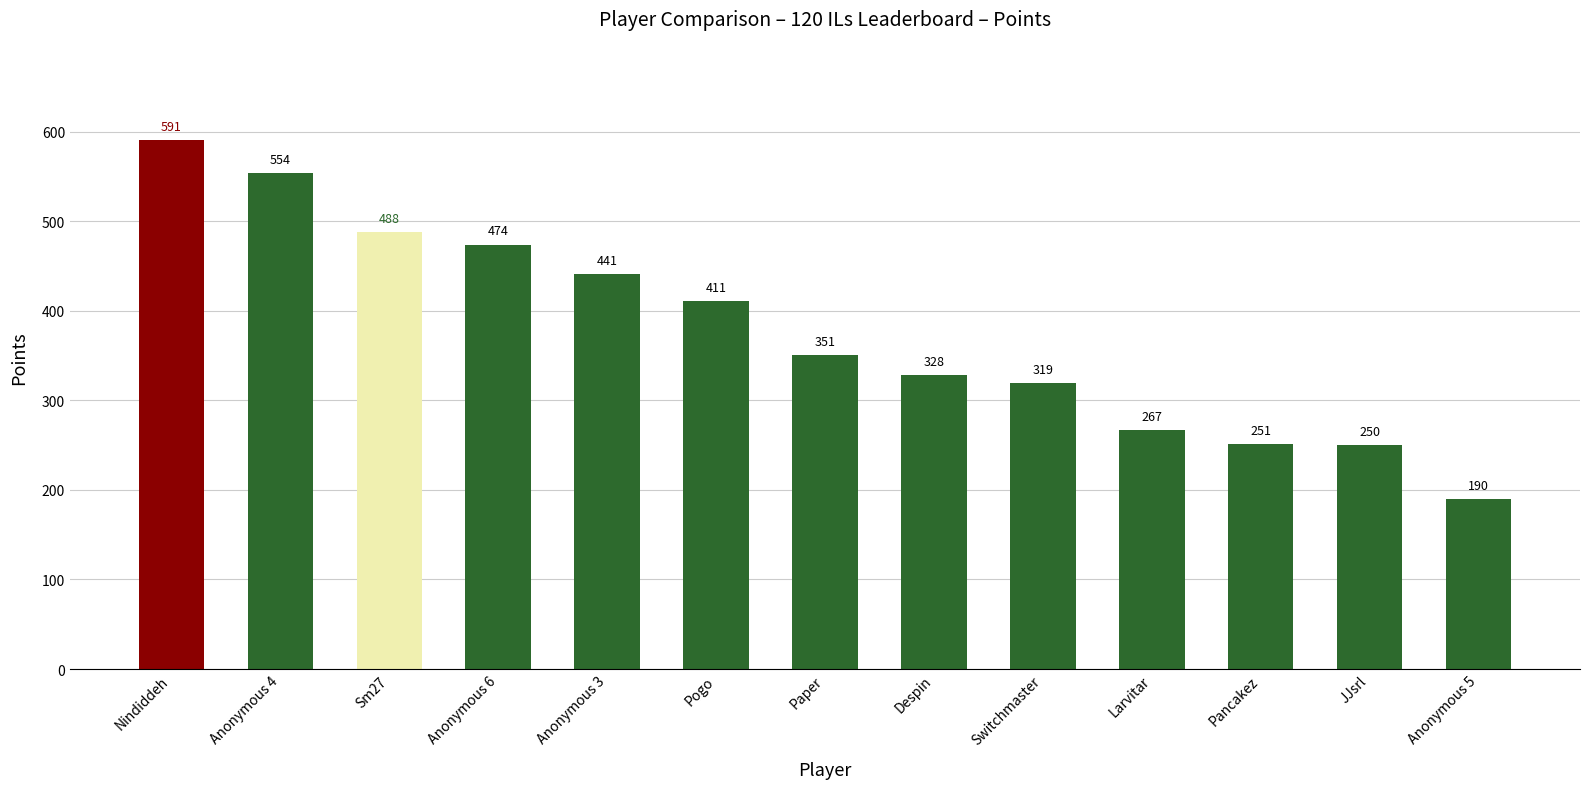

True or false: the data shows 237 at Pogo.

False